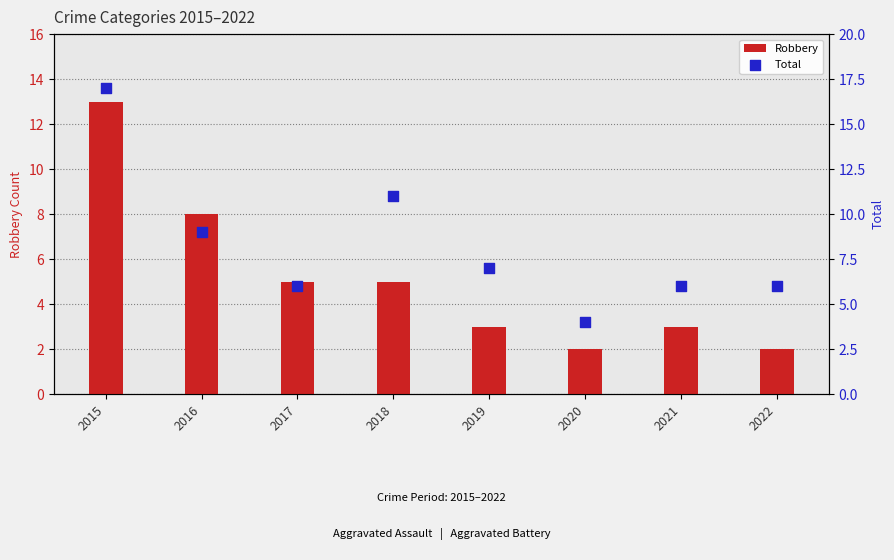

Which series has the largest total across all categories?

Total